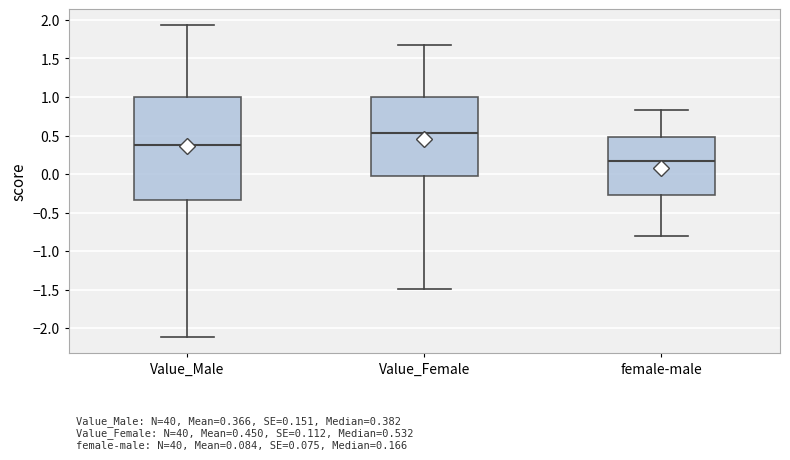

Which box is the tallest, from its lower edge to its upper edge?

Value_Male